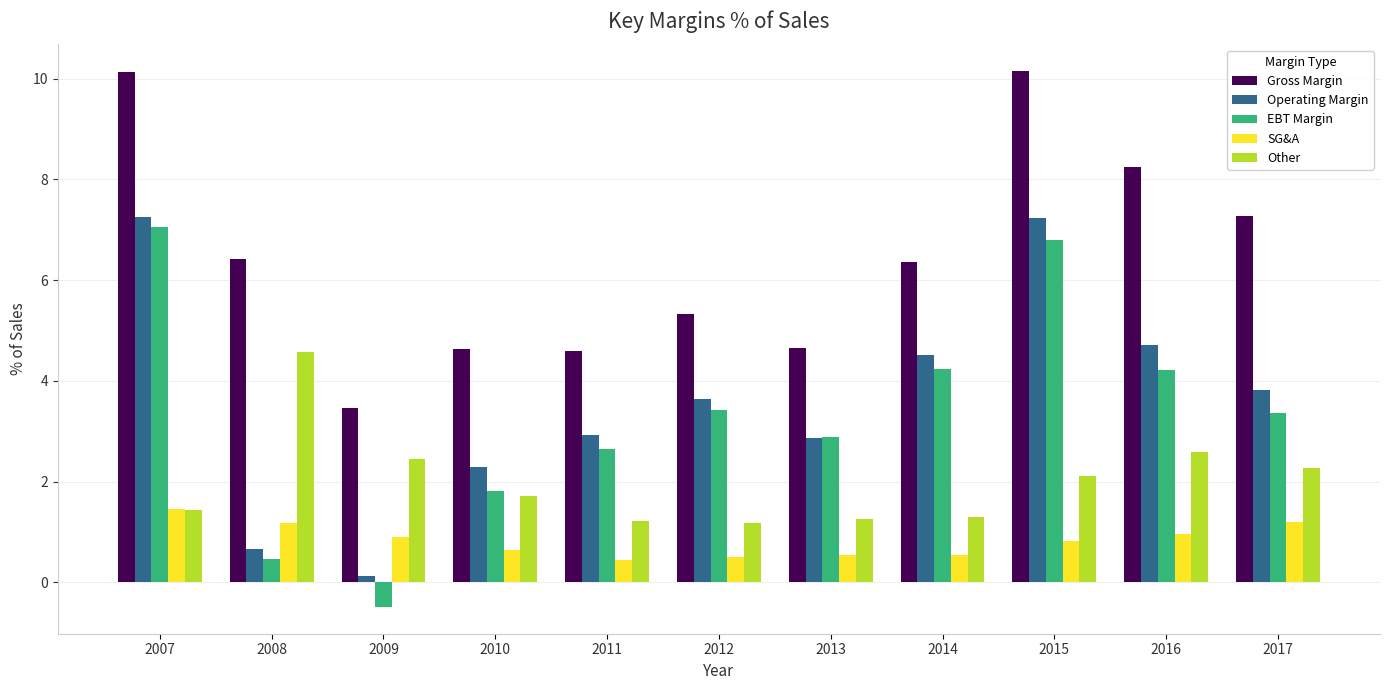

Which category has the lowest value across all series?

2009